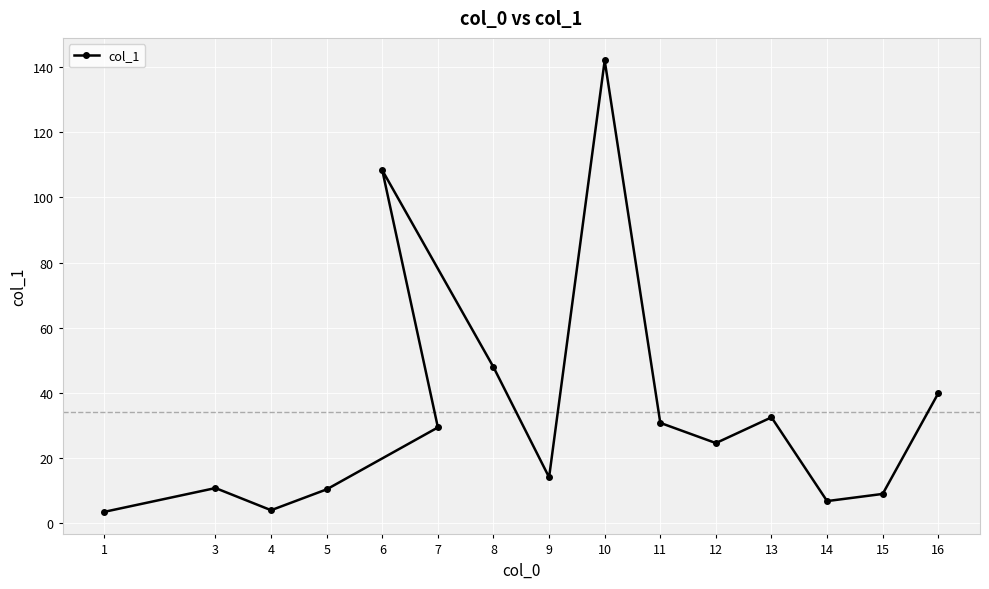

What is the greatest value displayed?

142.0